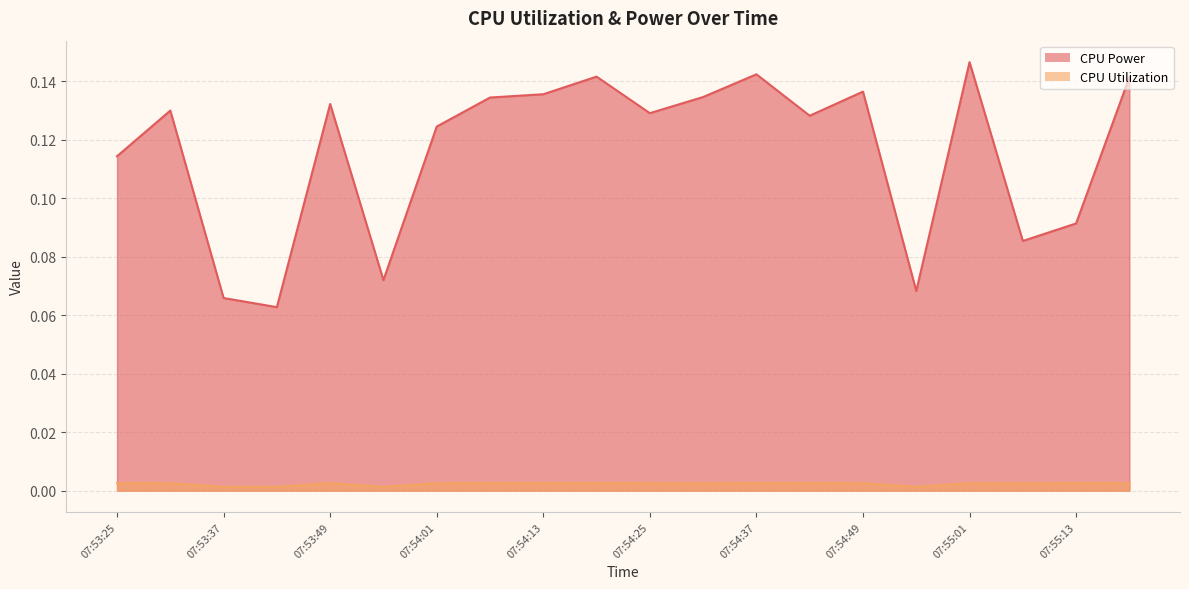

The CPU Power series shows 0.0 at 07:53:49. True or false?

False